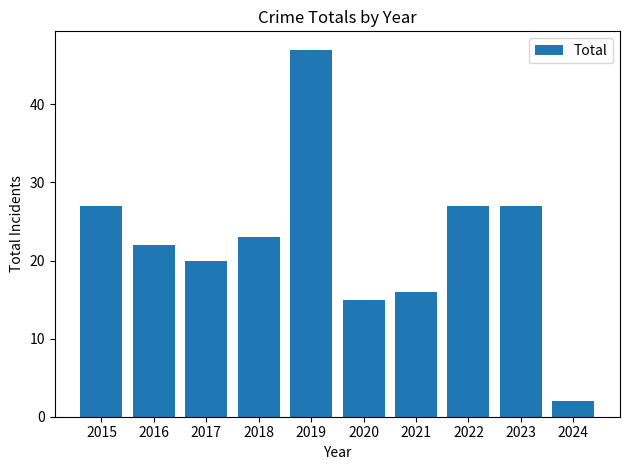

Does the chart contain stacked bars?

No